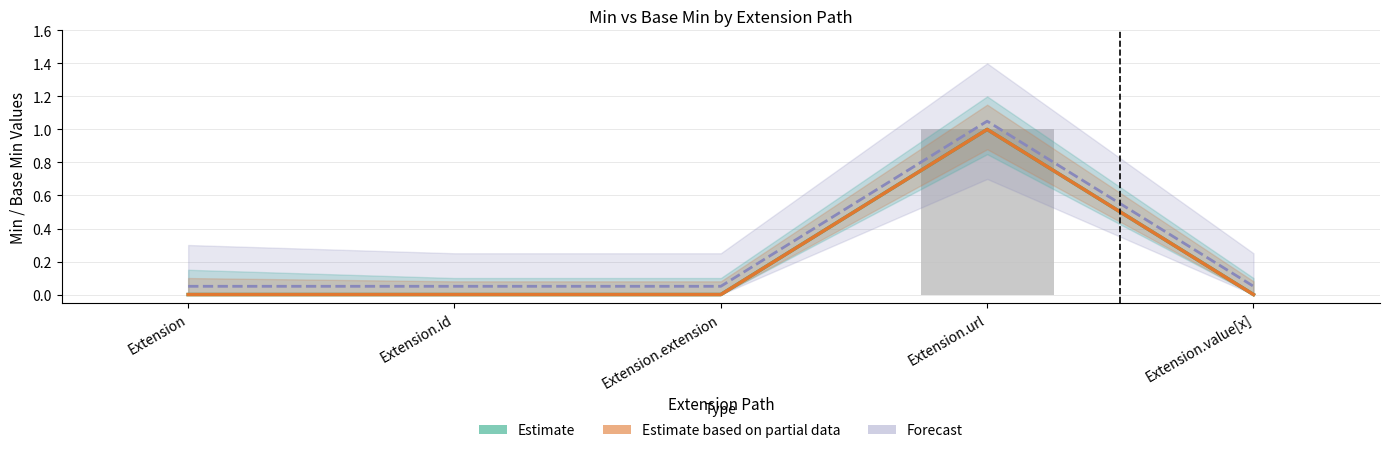

What is the label of the 5th bar from the left?

Extension.value[x]